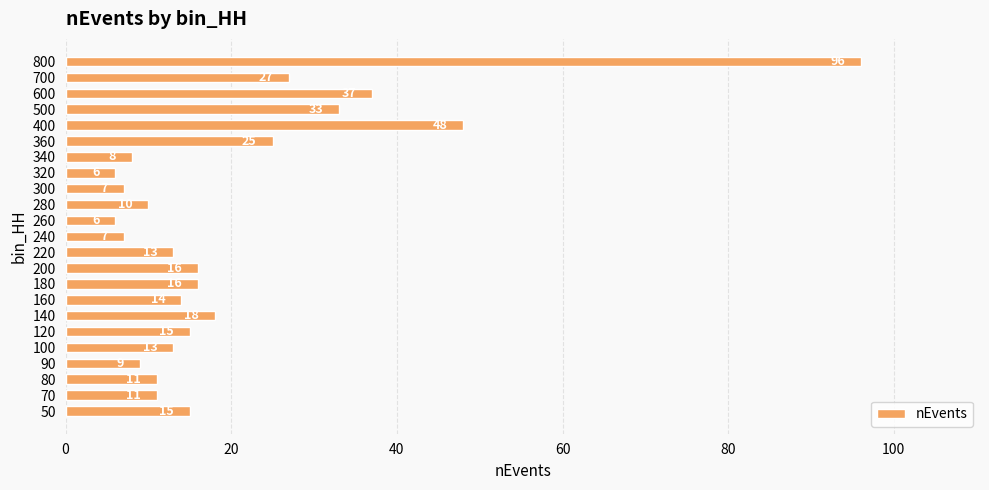

What is the maximum value shown in the chart?

96